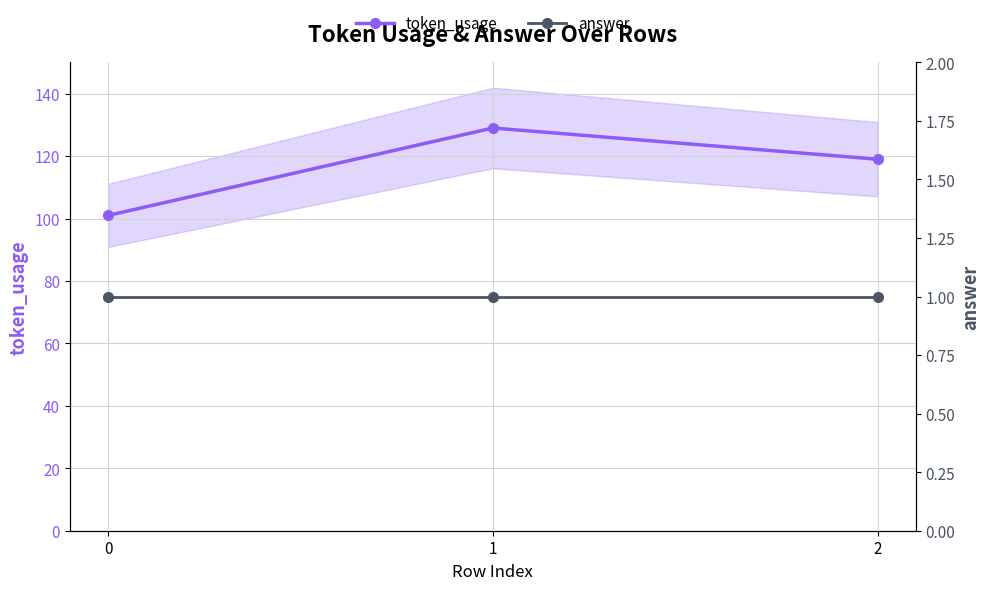

At which label is token_usage closest to 115?

2